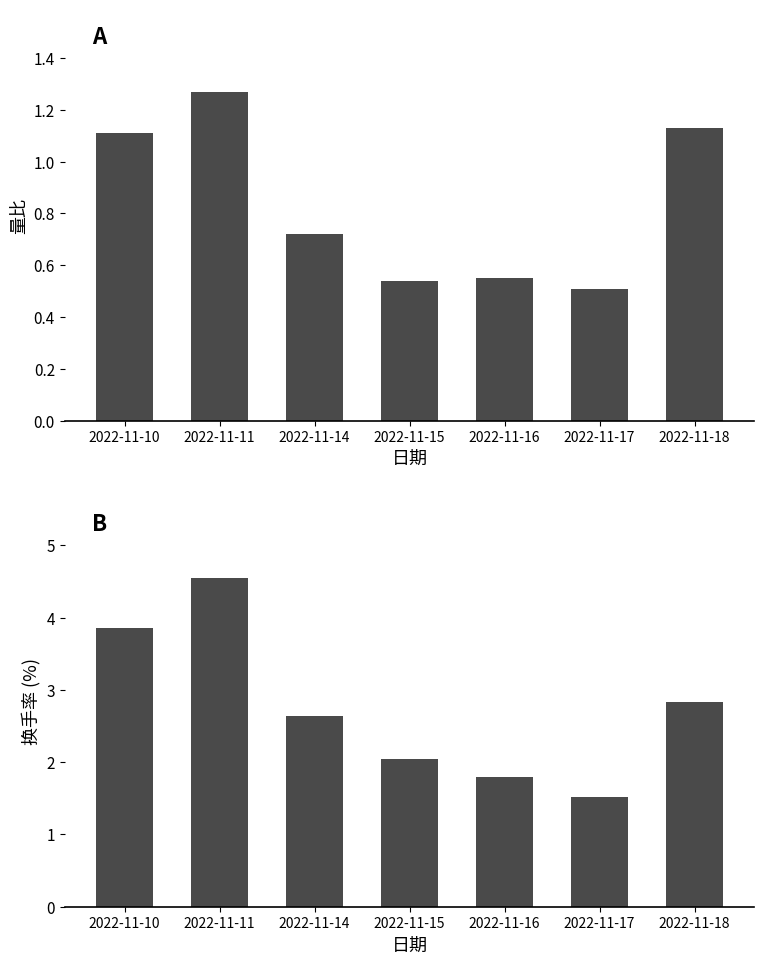

List the series in order of their peak value, highest first.

换手率, 量比